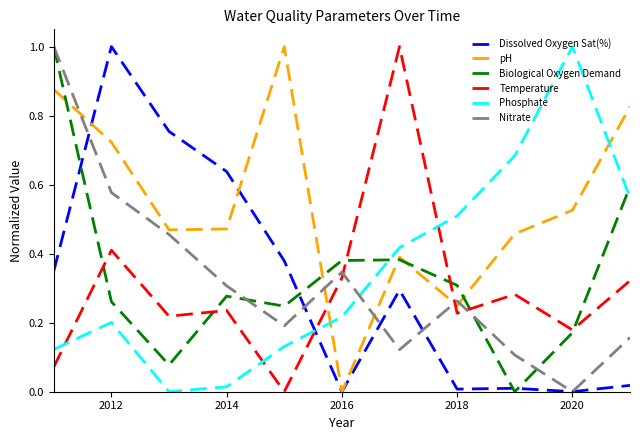

Which series has the largest total across all categories?

pH